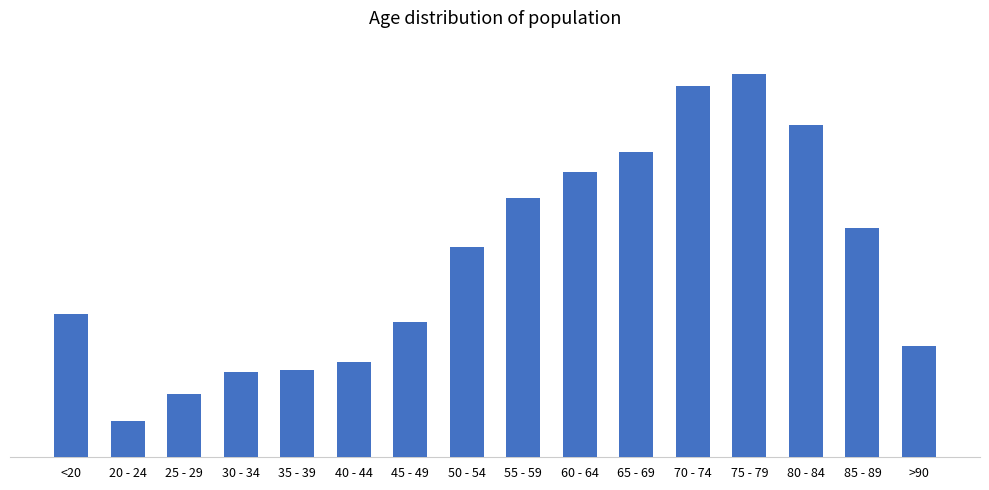

Which has a higher value, 85 - 89 or 35 - 39?

85 - 89